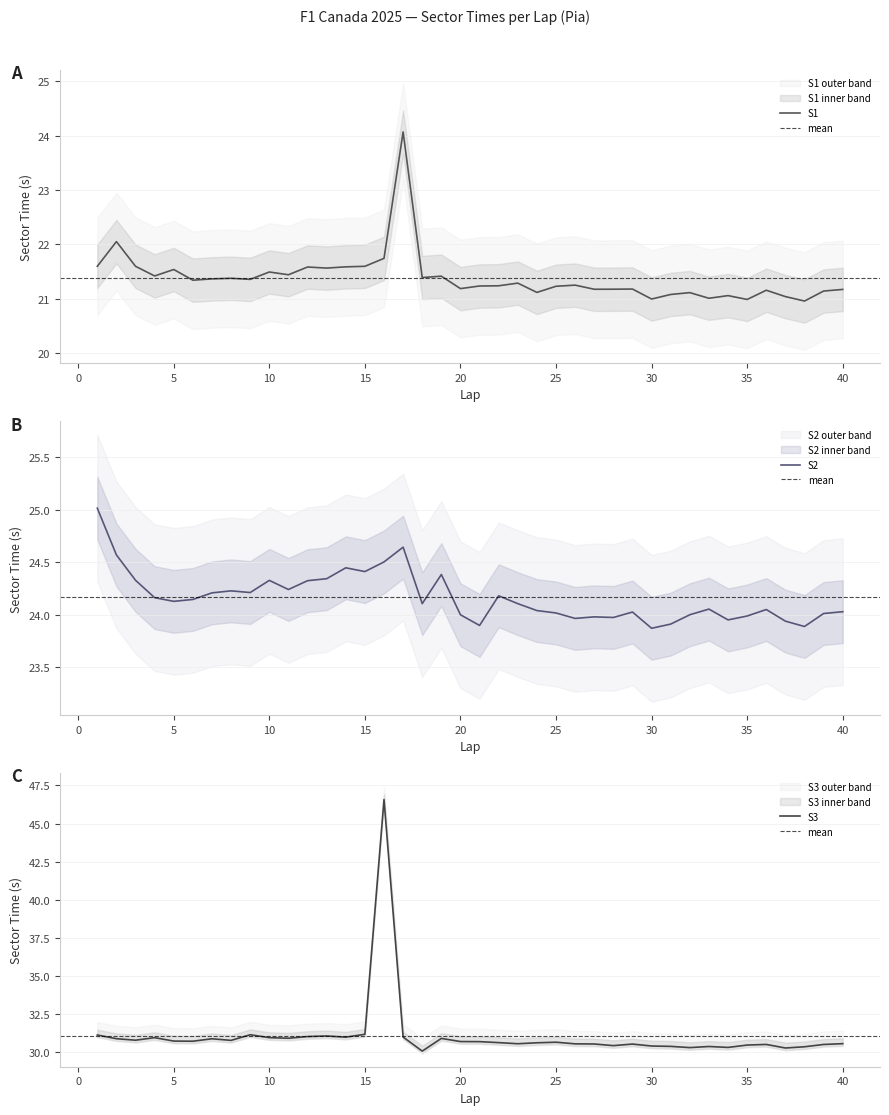

Which category has the lowest value in the S2 series?

30